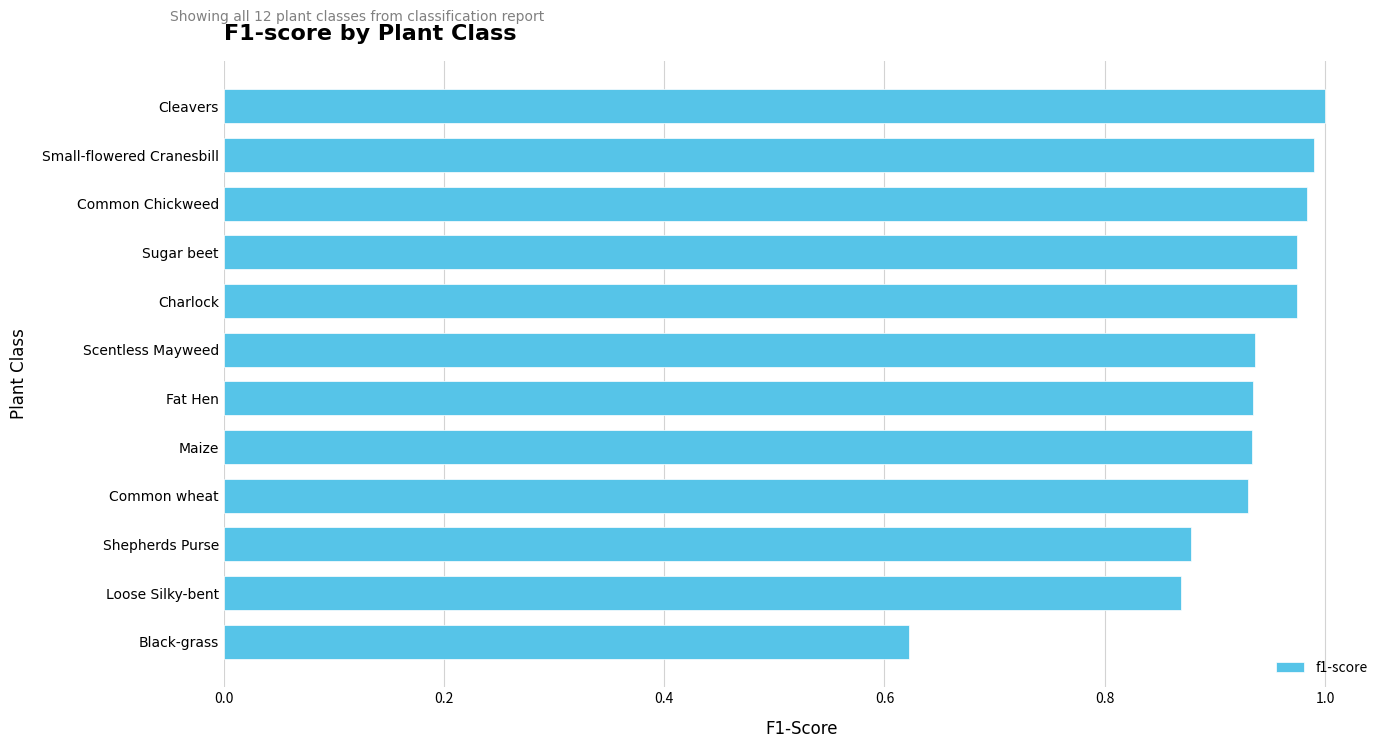

Where is the data nearest to the value 0?

Black-grass